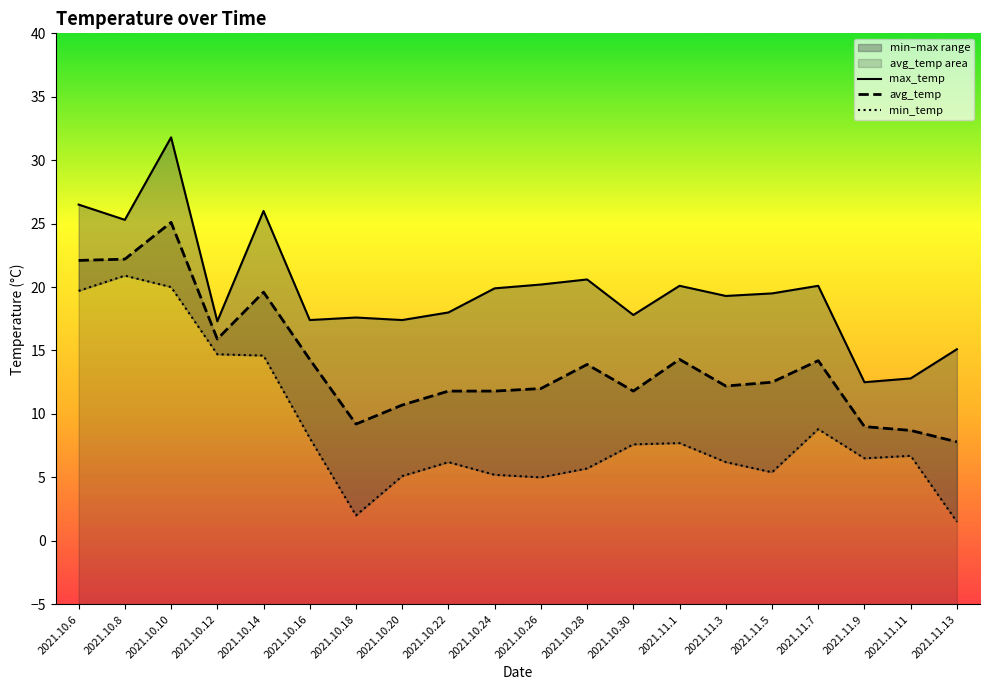

What is the sum of all min_temp values?

177.6